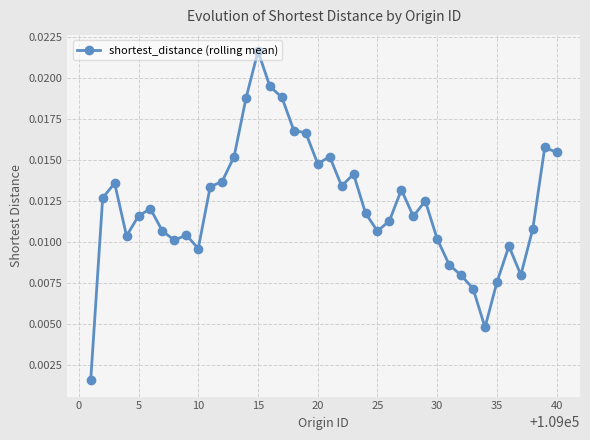

True or false: there are more than 1 points higher than both neighbors.

True